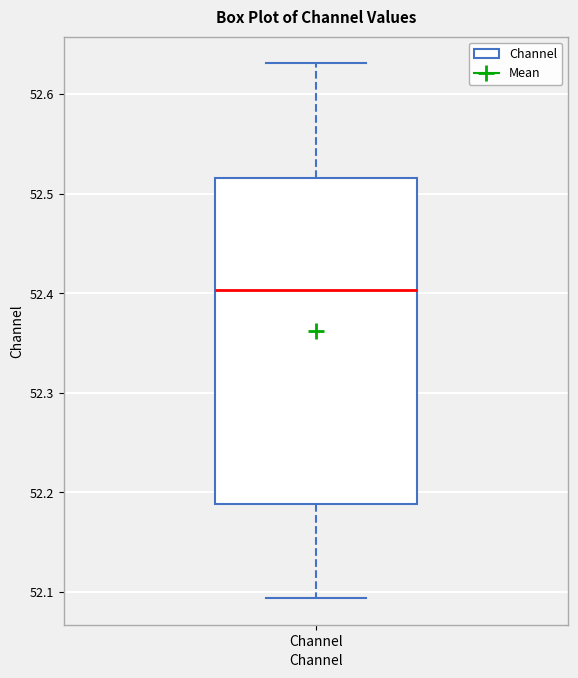

Where does the lower whisker of the box for Channel end on the y-axis? The values are not printed on the chart, so give them approximately, as read against the axis.

52.09